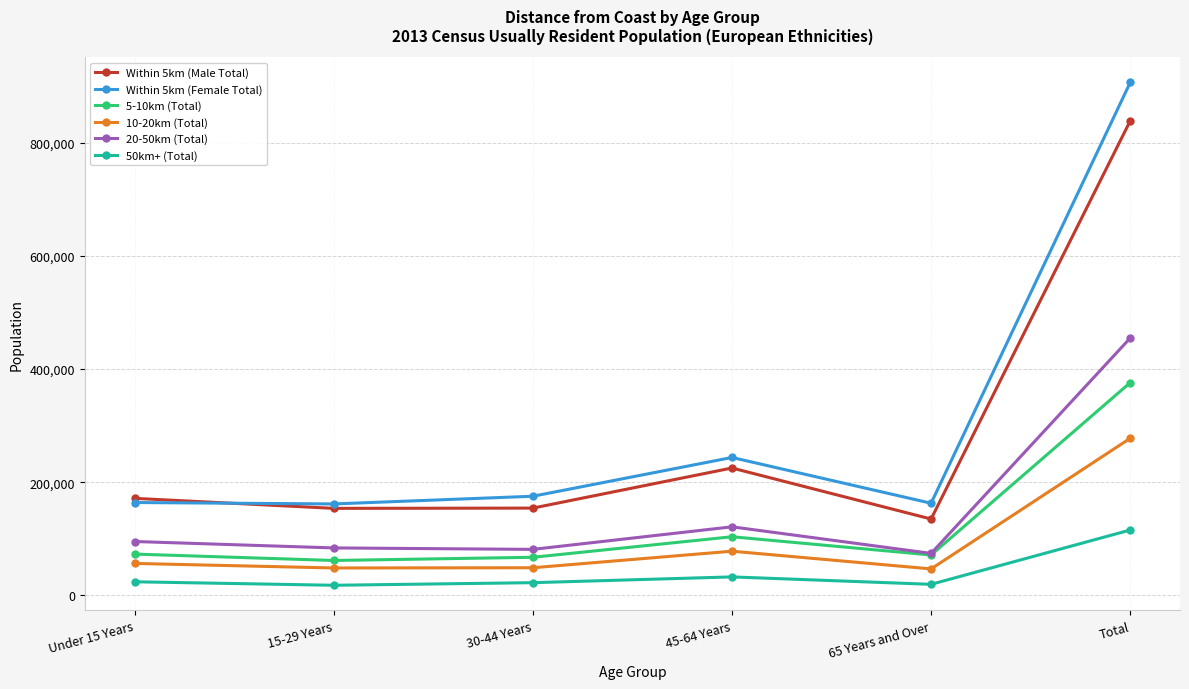

What position from the left is Under 15 Years?

1